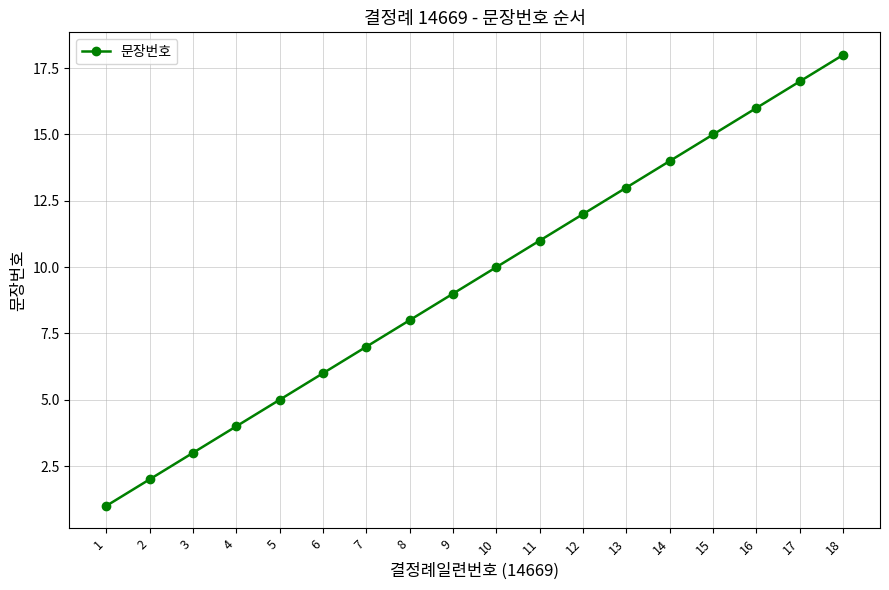

What is the smallest value displayed?

1